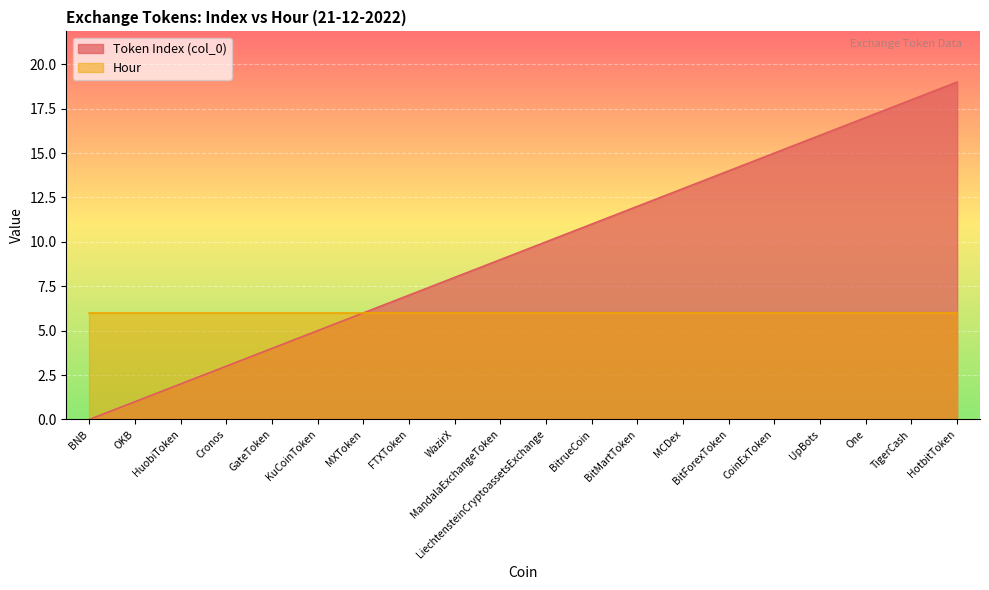

What is the average value?

10